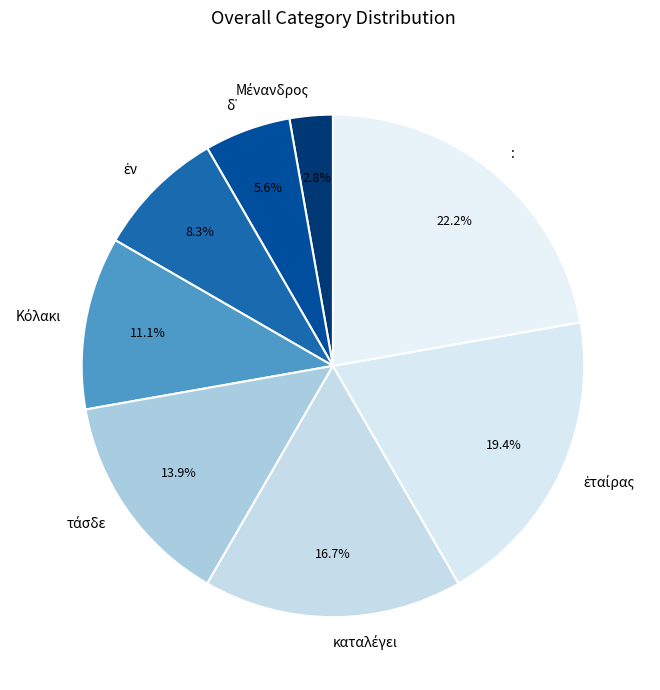

What is the largest slice in the pie chart?

: